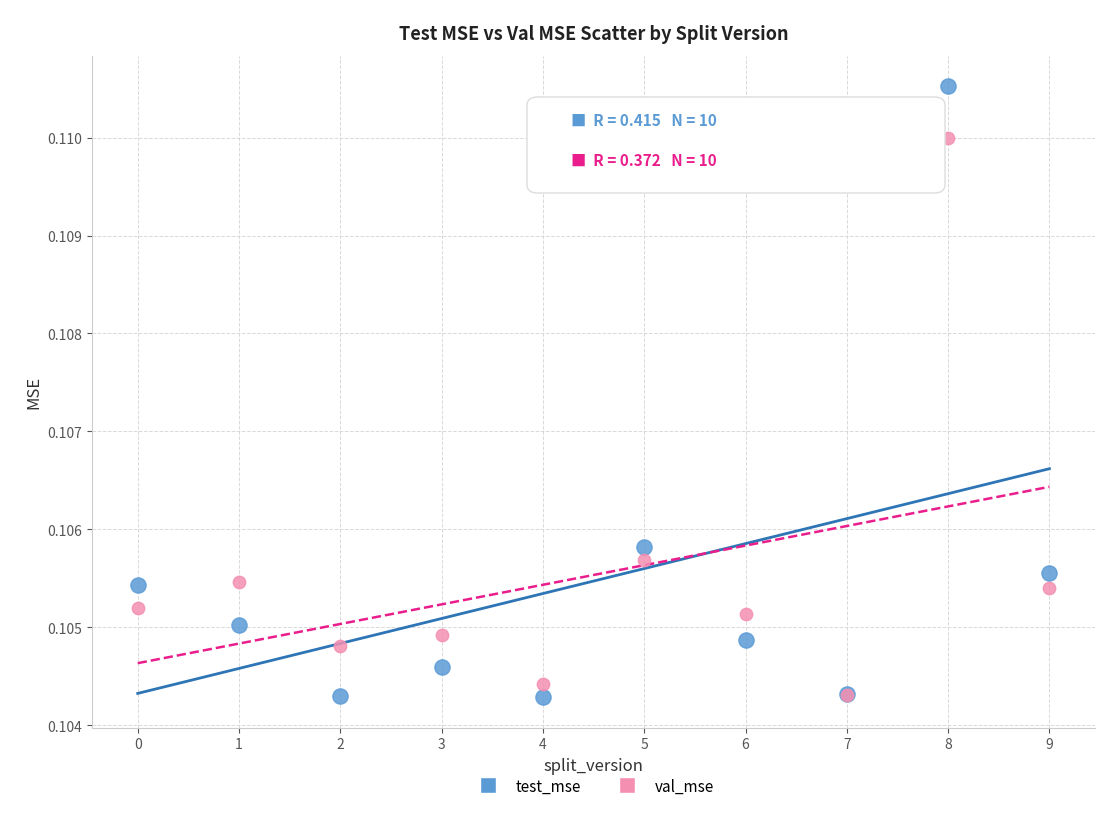

What are all the series names shown in the legend?

test_mse, val_mse